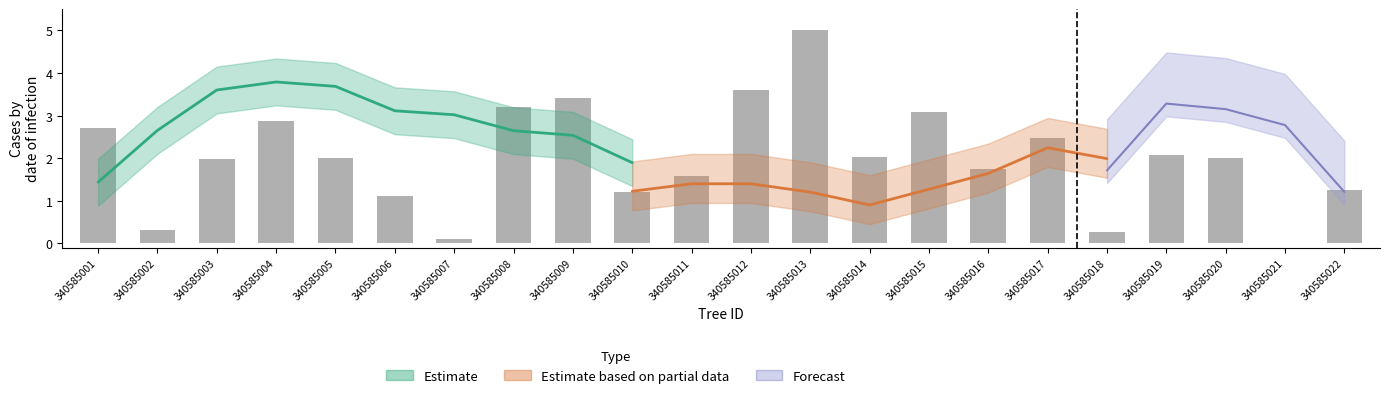

How many bars are there in total?

22